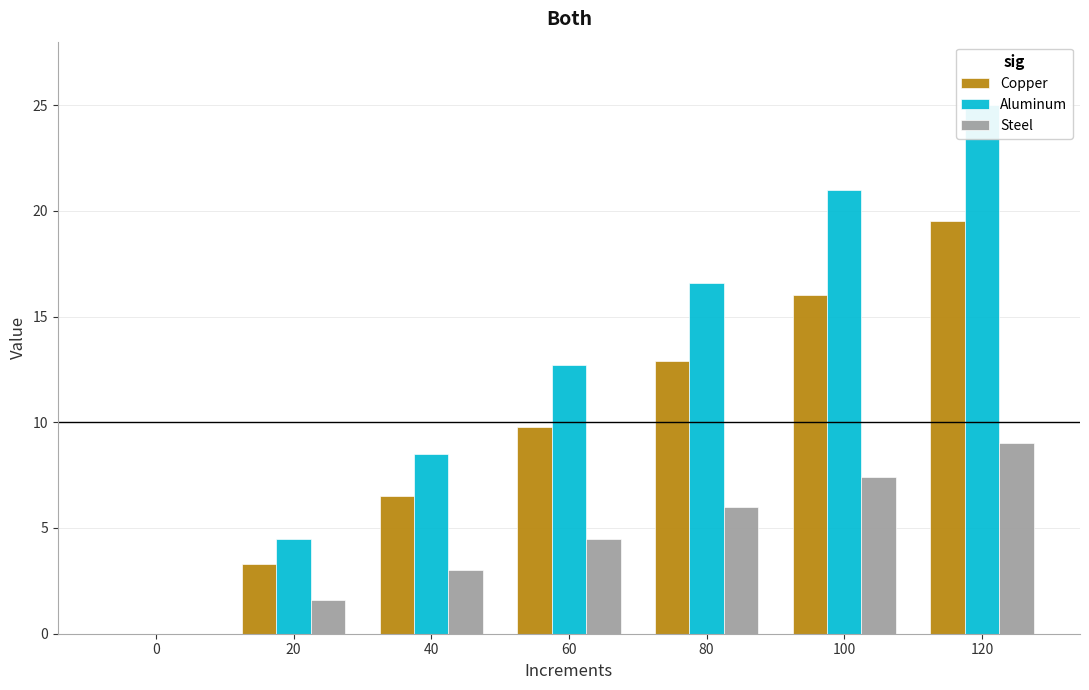

Reading right to left, what are all the values shown in this chart?

Copper: 120=19.5	100=16.0	80=12.9	60=9.8	40=6.5	20=3.3	0=0.0
Aluminum: 120=25.0	100=21.0	80=16.6	60=12.7	40=8.5	20=4.5	0=0.0
Steel: 120=9.0	100=7.4	80=6.0	60=4.5	40=3.0	20=1.6	0=0.0